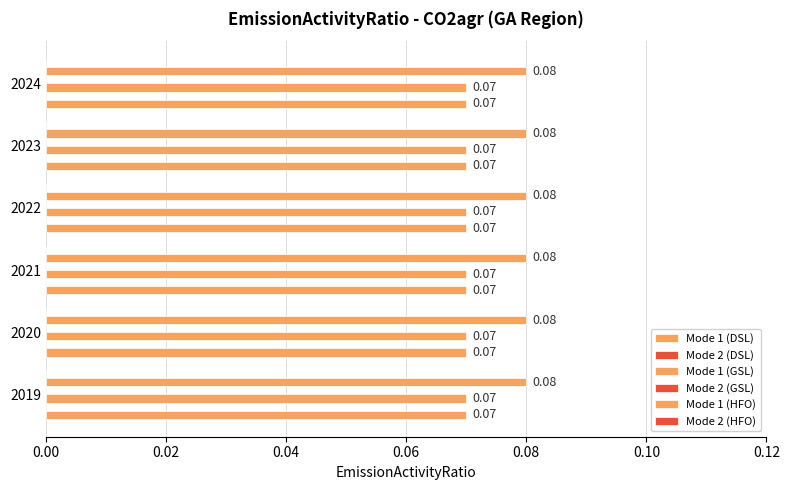

How many distinct data groups are displayed?

6